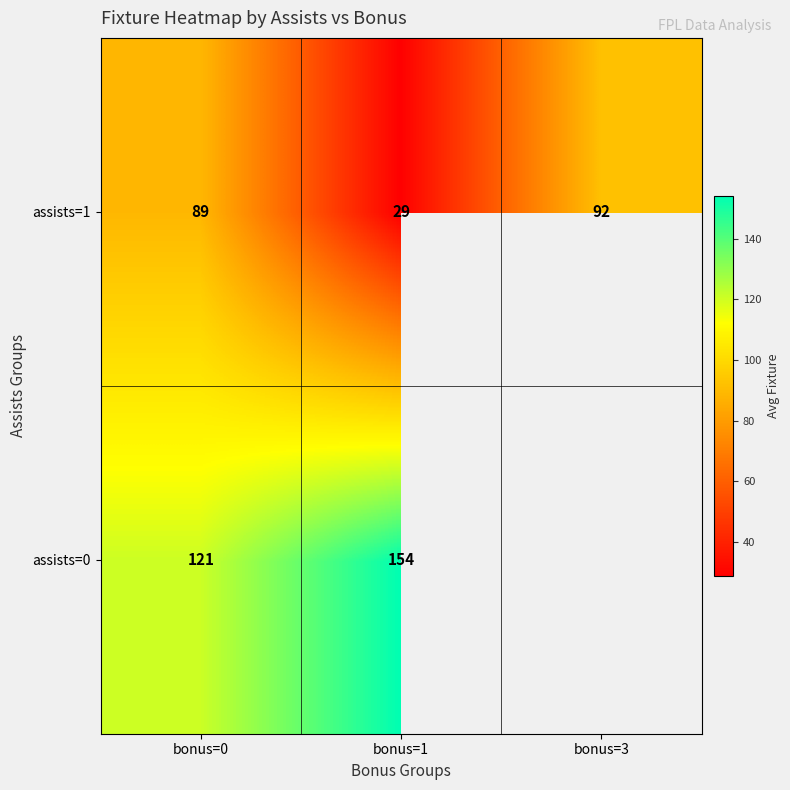

What is the total value across all series at bonus=0?

210.0